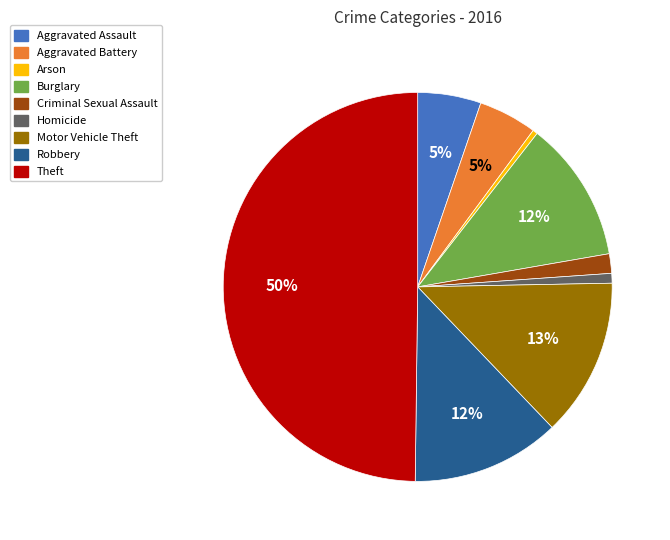

Which slice is the largest?

Theft